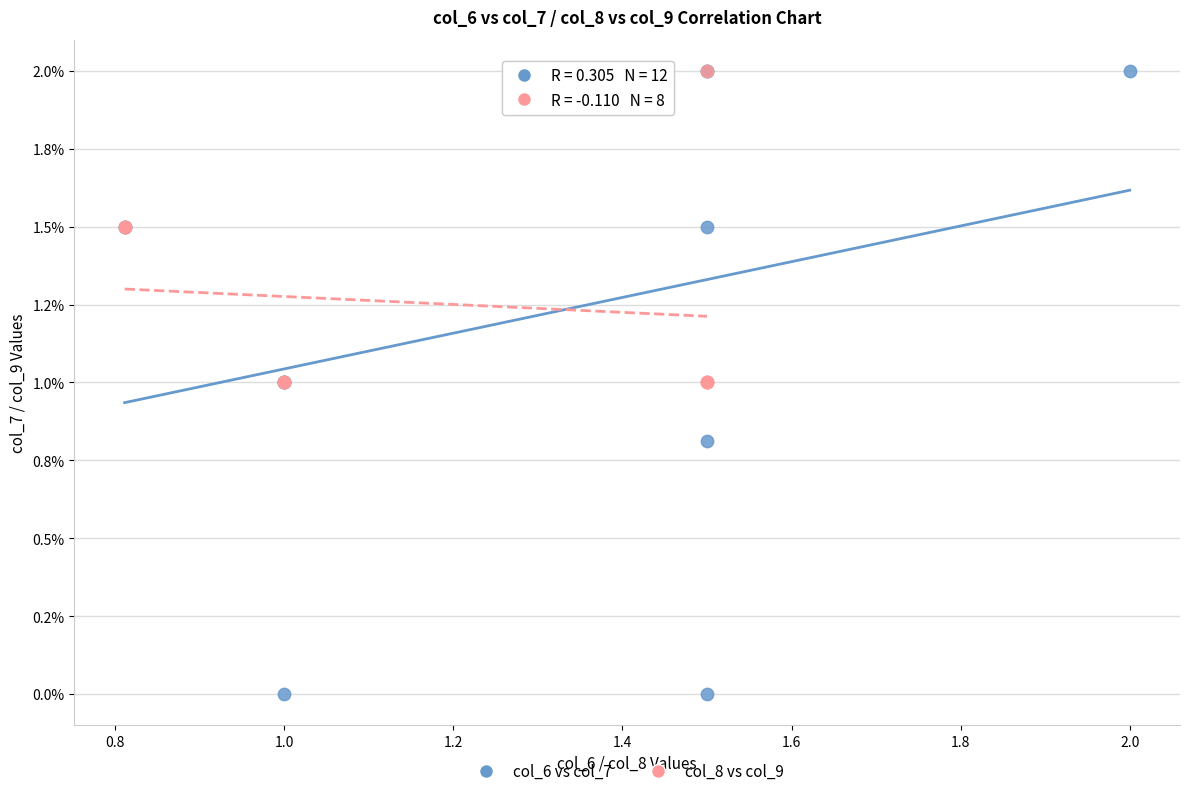

Which series reaches the minimum Y coordinate?

col_6 vs col_7